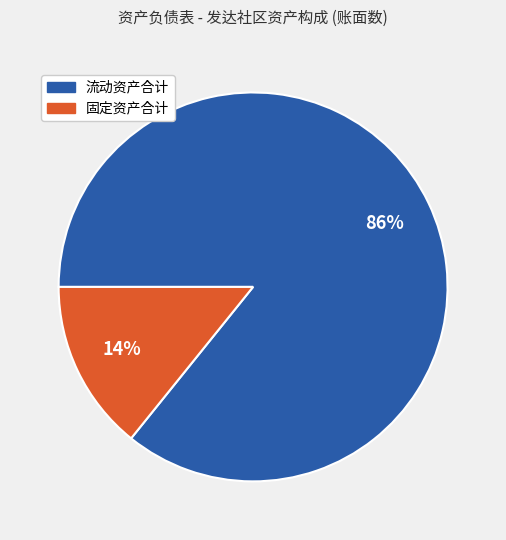

Does any single category account for the majority?

Yes